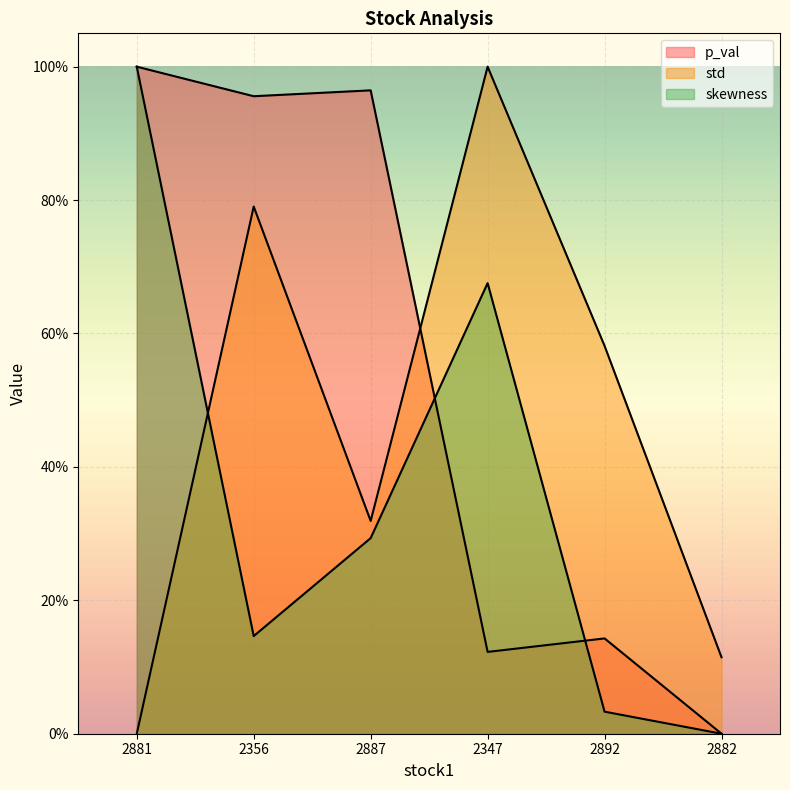

At which label is std closest to 0?

2881